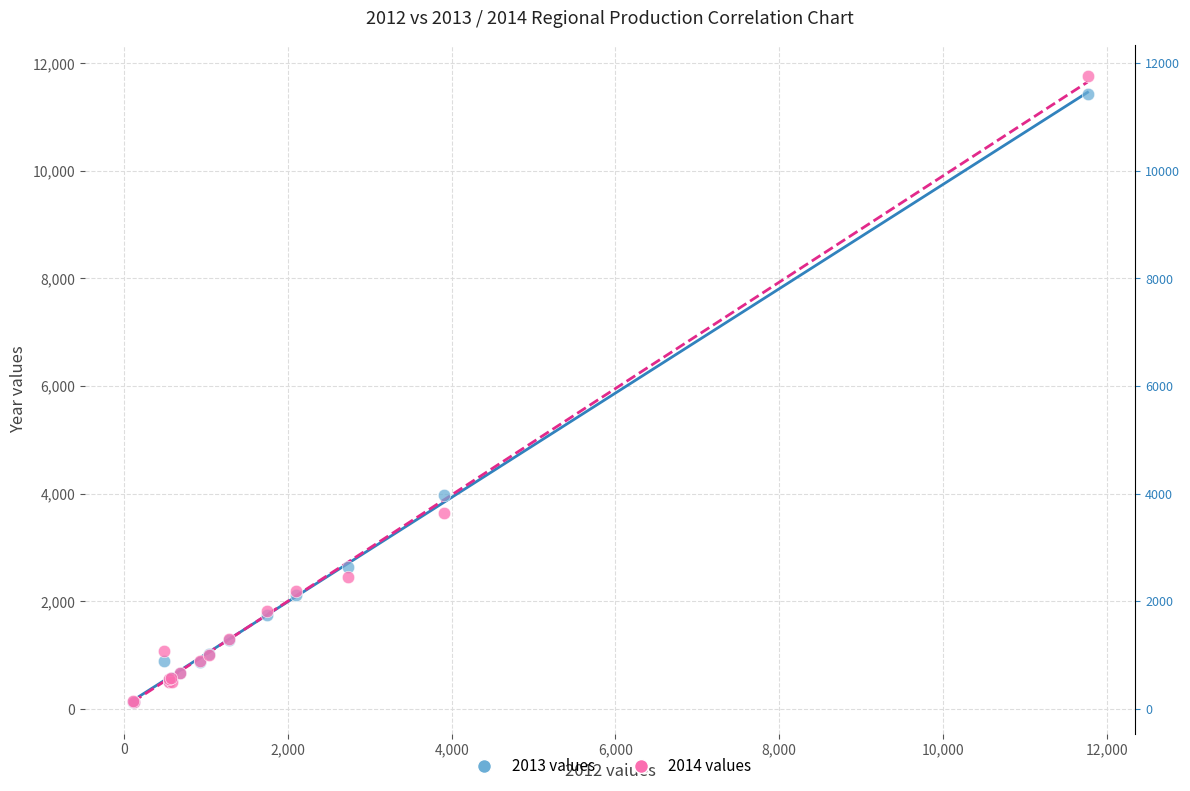

Across all series, what Y value is closest to 5942?

3975.7